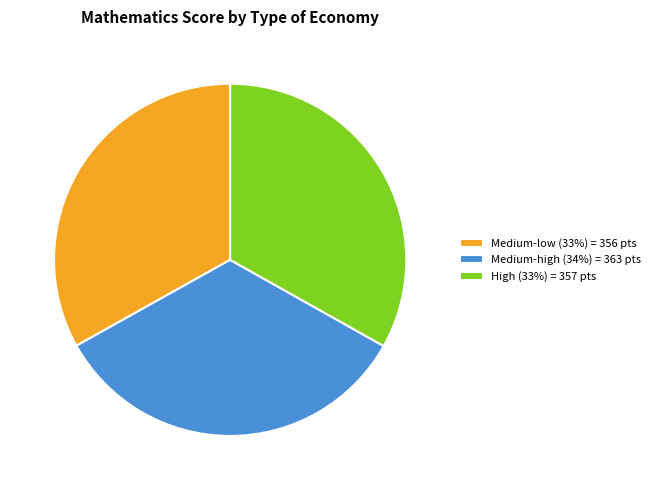

Combined, do Medium-low (33%) = 356 pts and Medium-high (34%) = 363 pts account for over 50%?

Yes